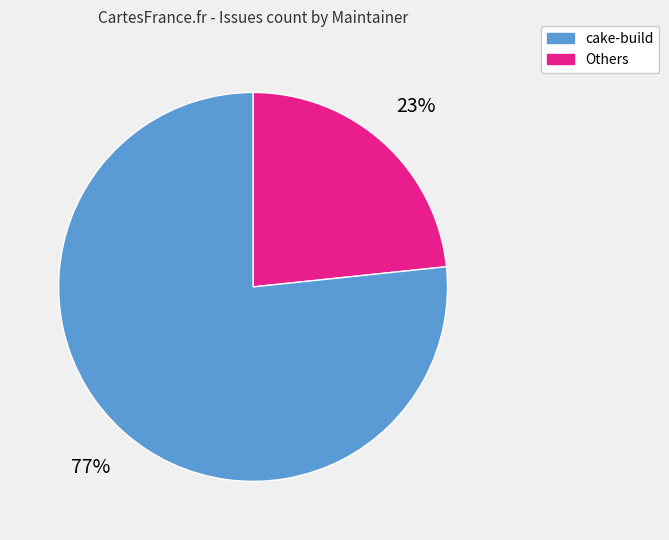

How many segments does this pie chart have?

2